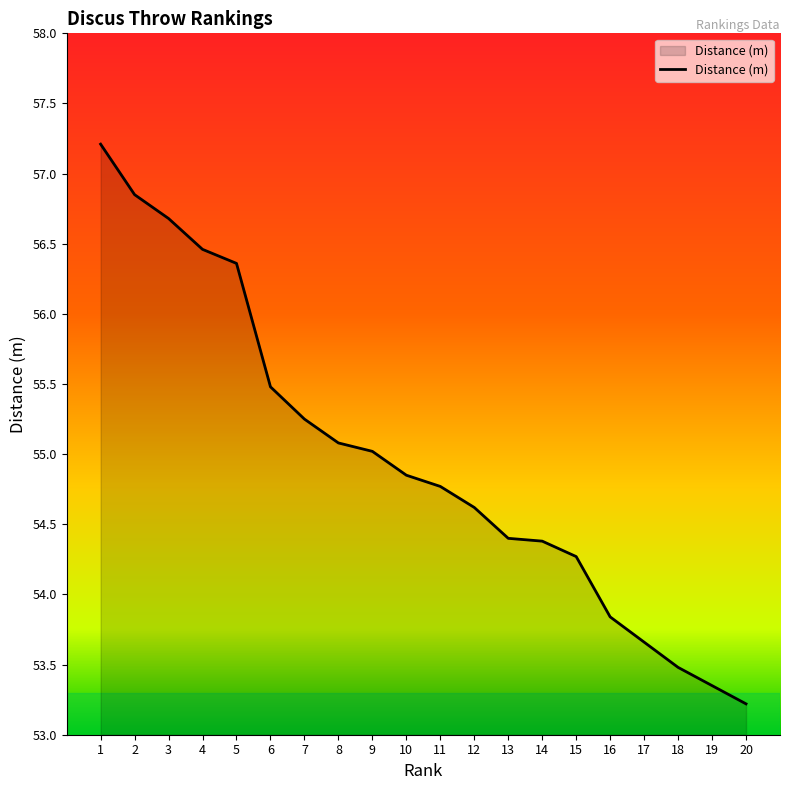

The value at 12 is 54.6. True or false?

True